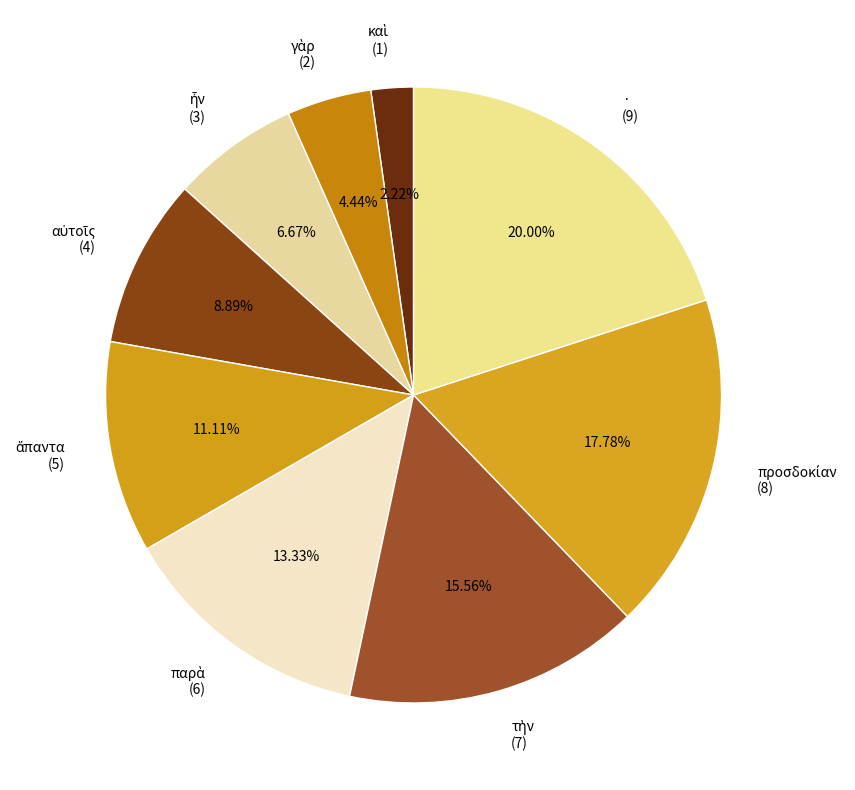

Count the number of slices in the pie.

9